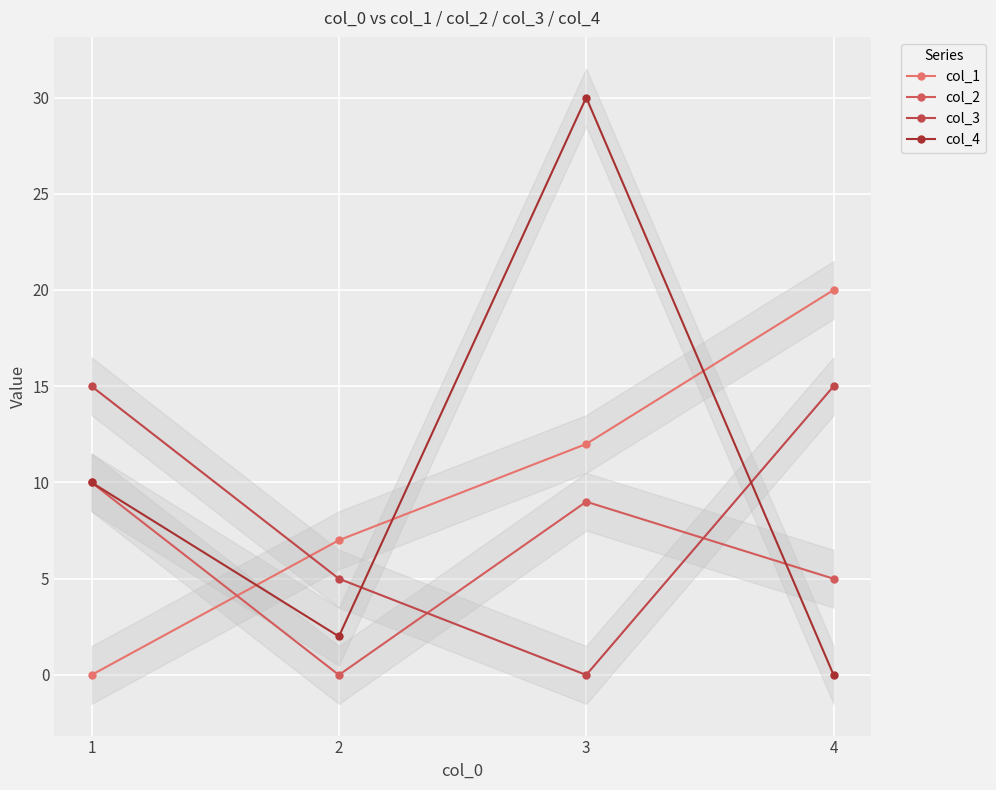

True or false: col_1 has more than 0 points higher than both neighbors.

False